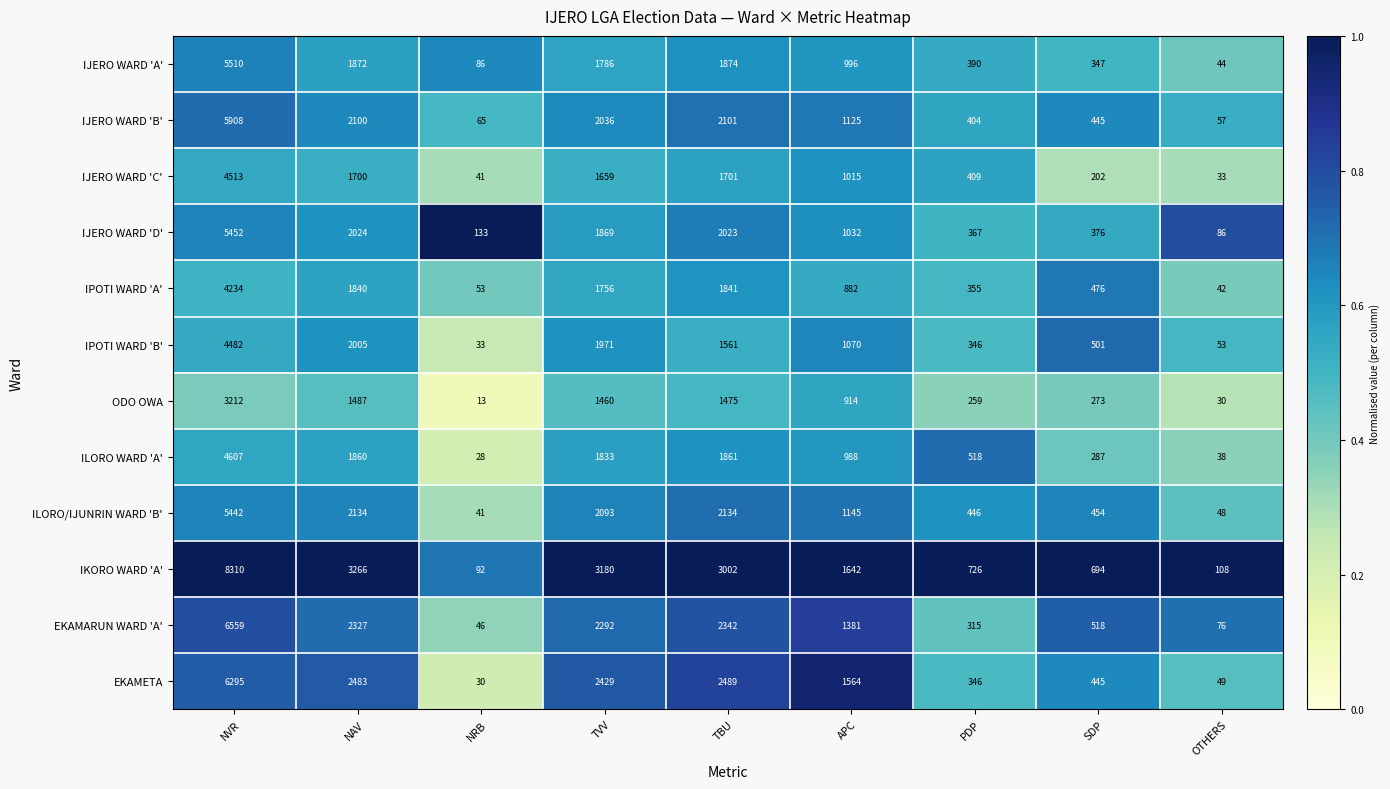

What is the sum of all IJERO WARD 'C' values?

11273